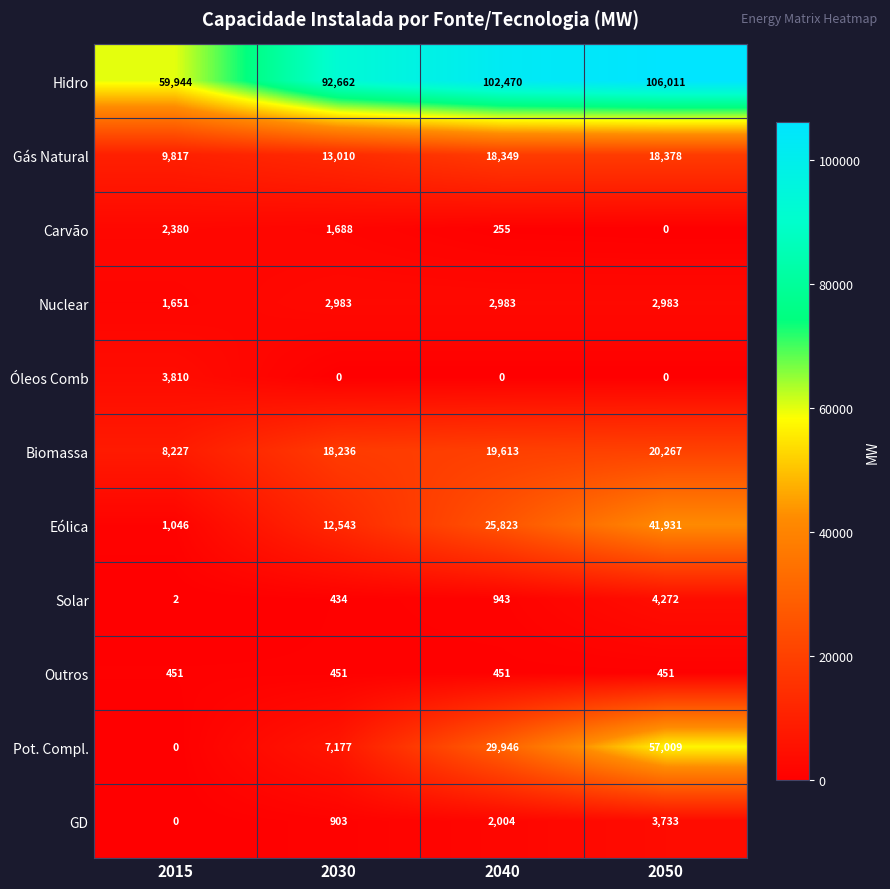

What is the total value across all series at 2015?

87328